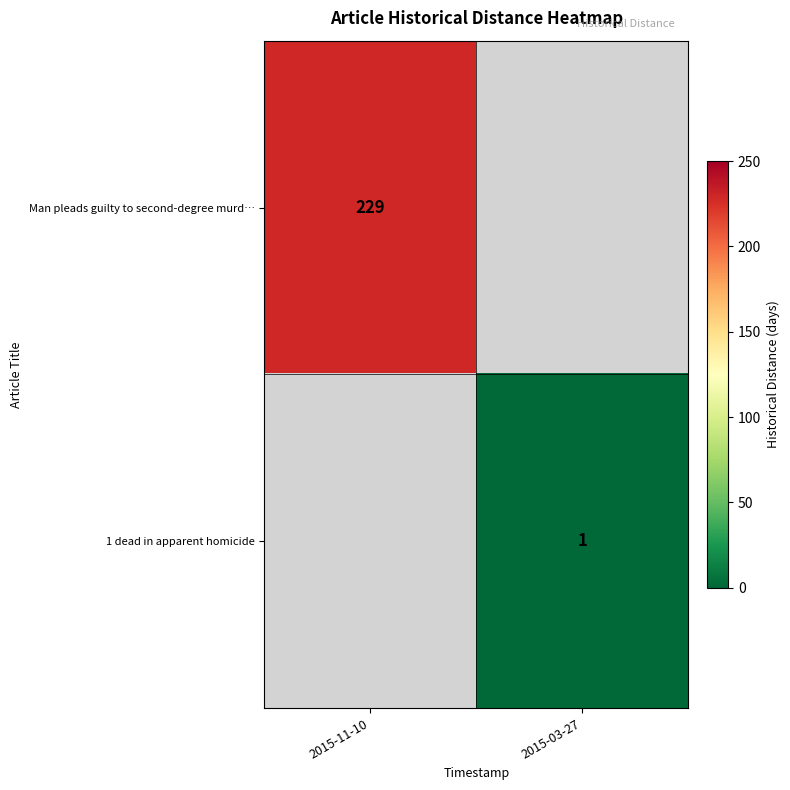

The 1 dead in apparent homicide series shows 1 at 2015-03-27. True or false?

True